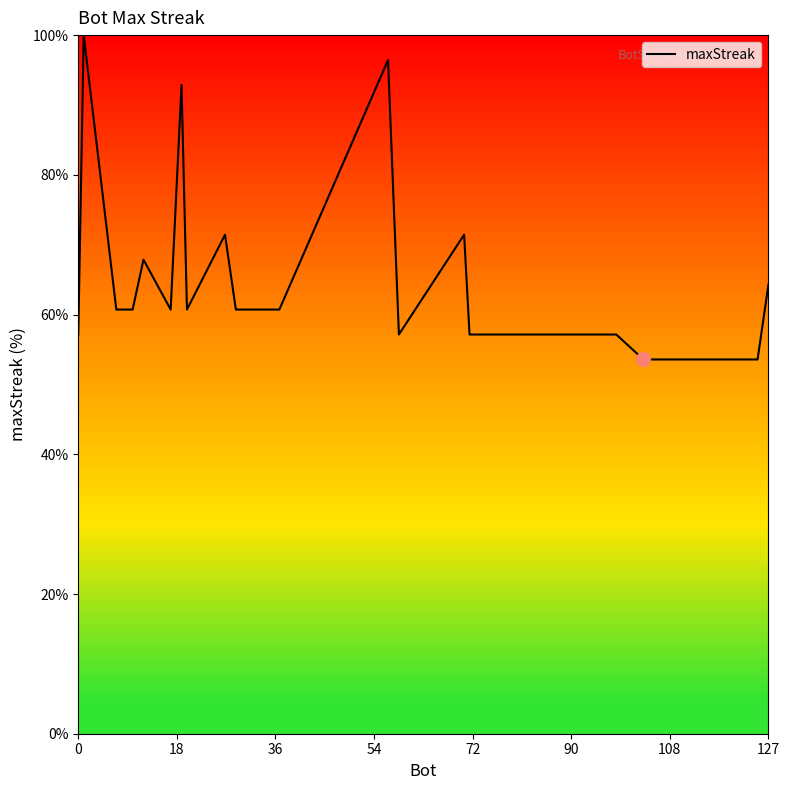

What is the difference between the maximum and minimum values?

46.4